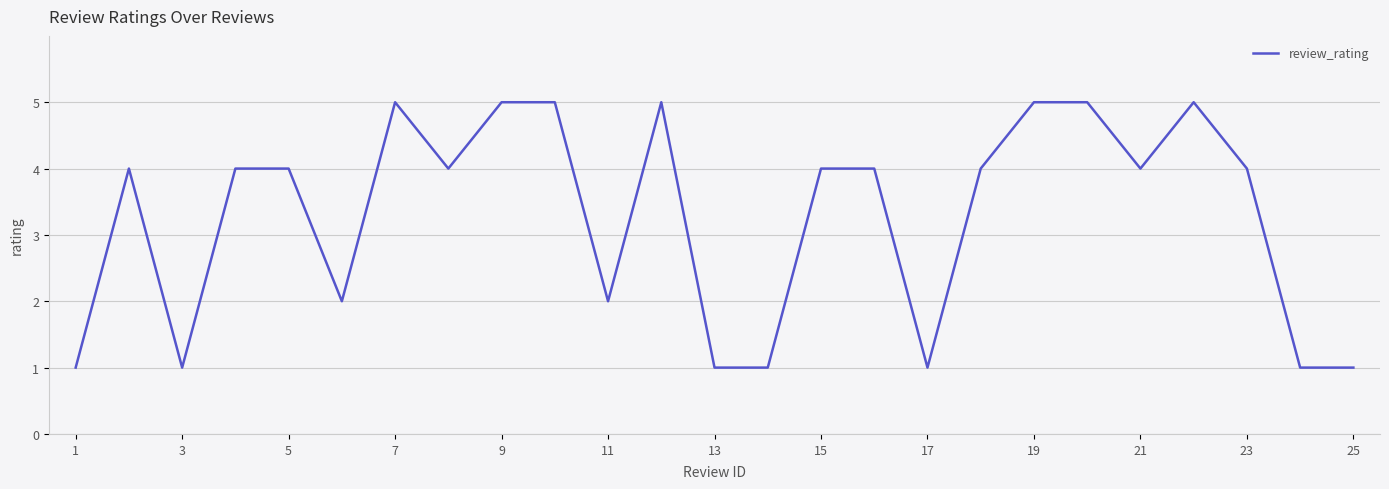

What is the average value?

3